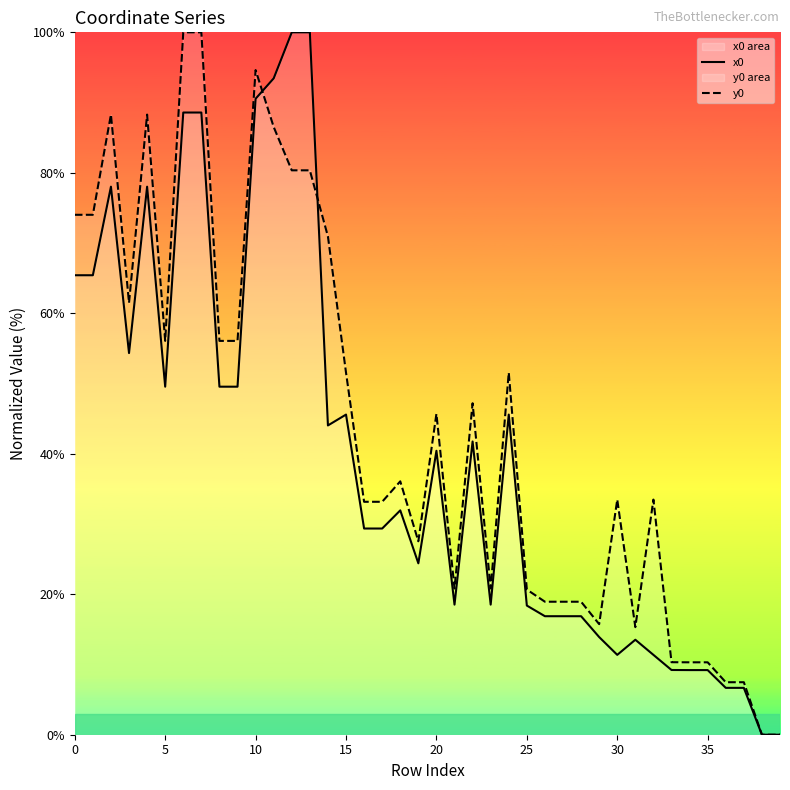

How many values in the y0 series exceed 36?

20